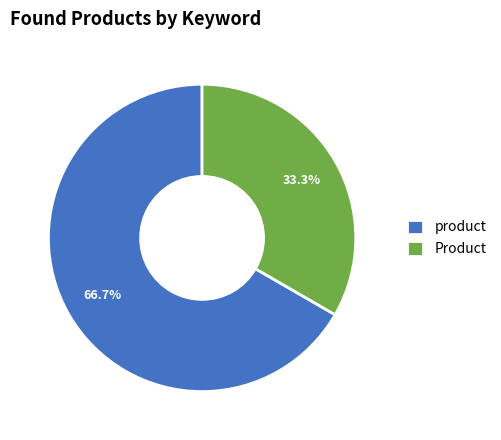

Does any single category account for the majority?

Yes